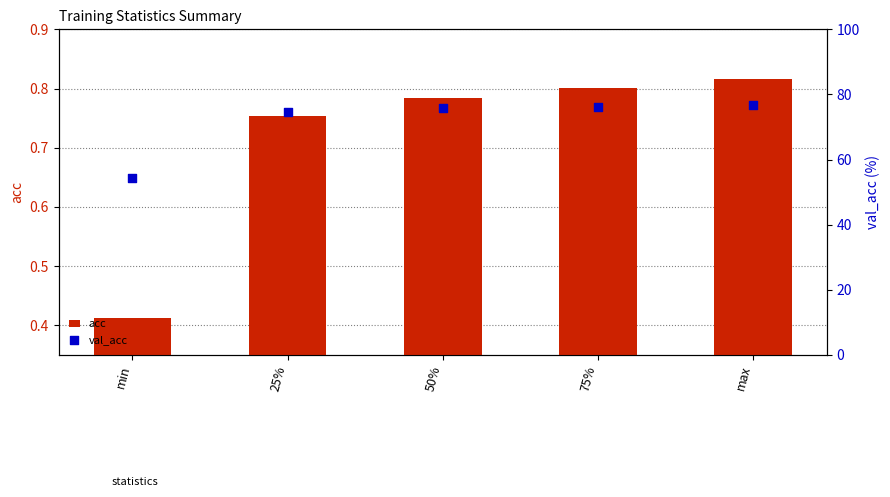

Which series reaches the maximum Y coordinate?

val_acc